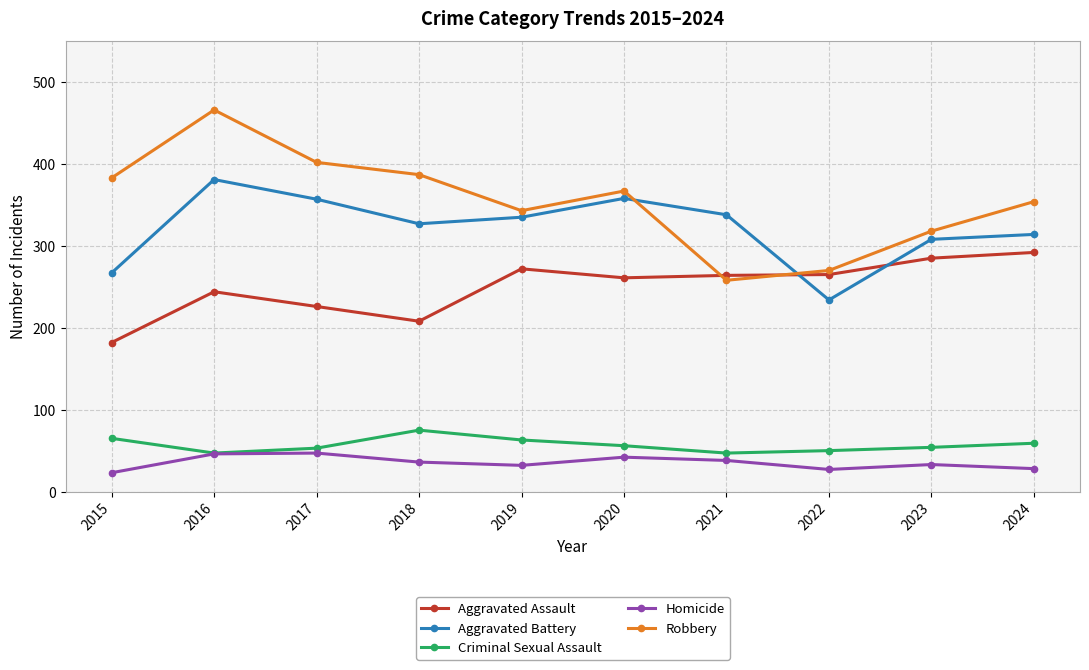

What is the sum of the Robbery values at 2023 and 2016?

784